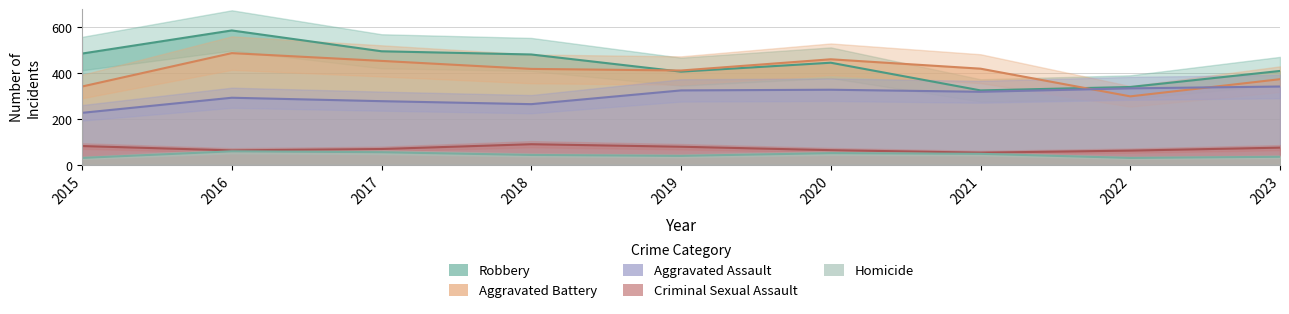

True or false: Aggravated Battery and Robbery intersect in this chart.

True